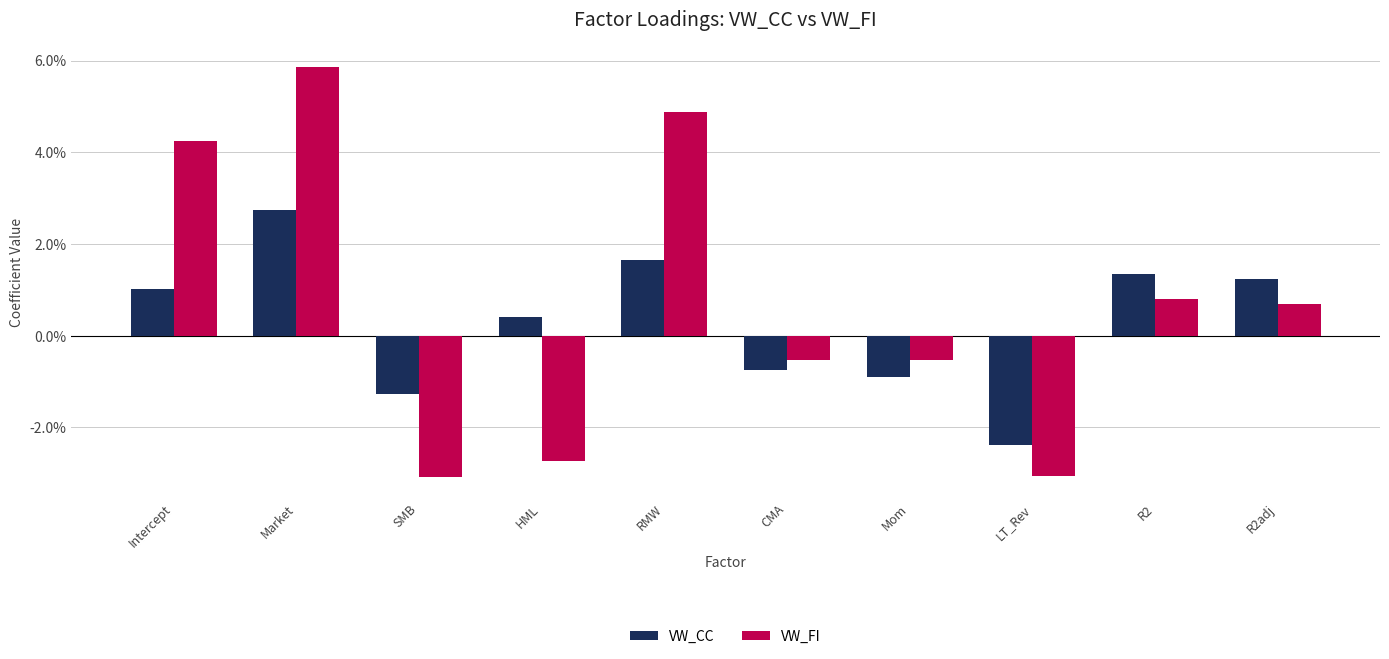

Does the chart contain any negative values?

Yes